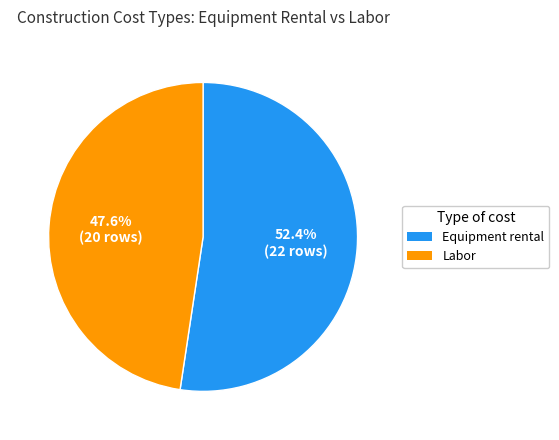

To the nearest percent, what percentage of the pie is Equipment rental?

52%